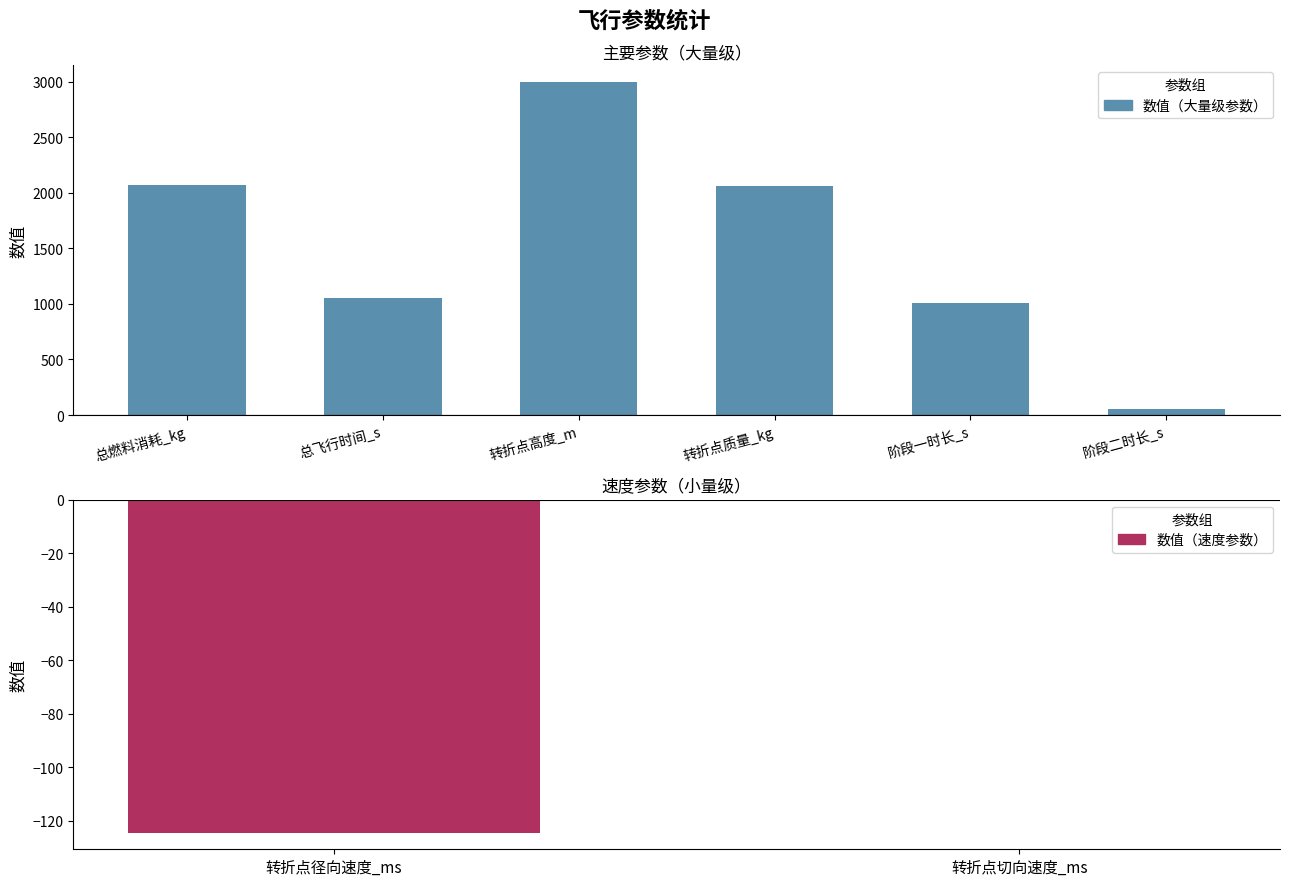

What is the ratio of the value at 总飞行时间_s to the value at 转折点高度_m?

0.4